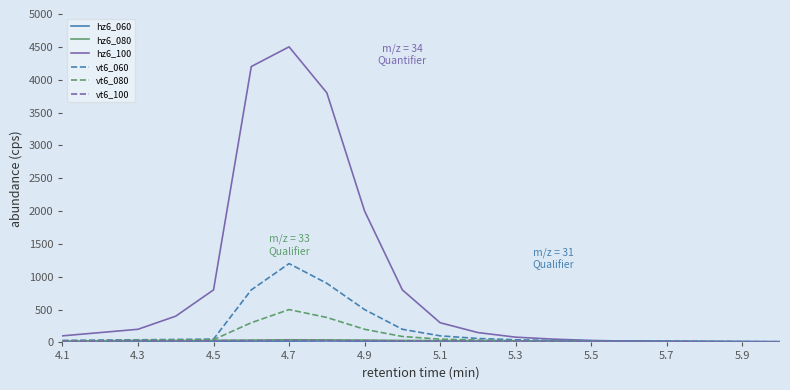

Which series has the largest total across all categories?

hz6_100